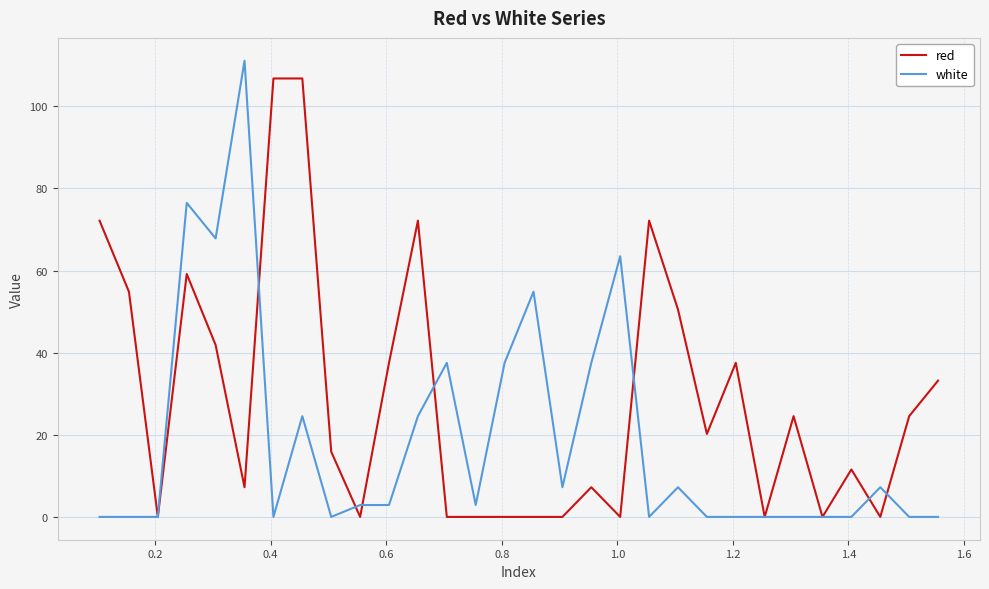

What is the maximum value for red?

106.8